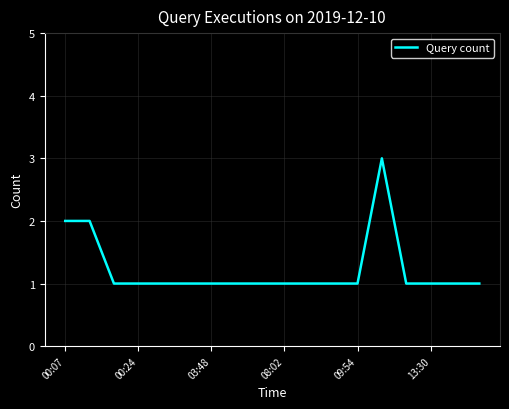

What is the greatest value displayed?

3